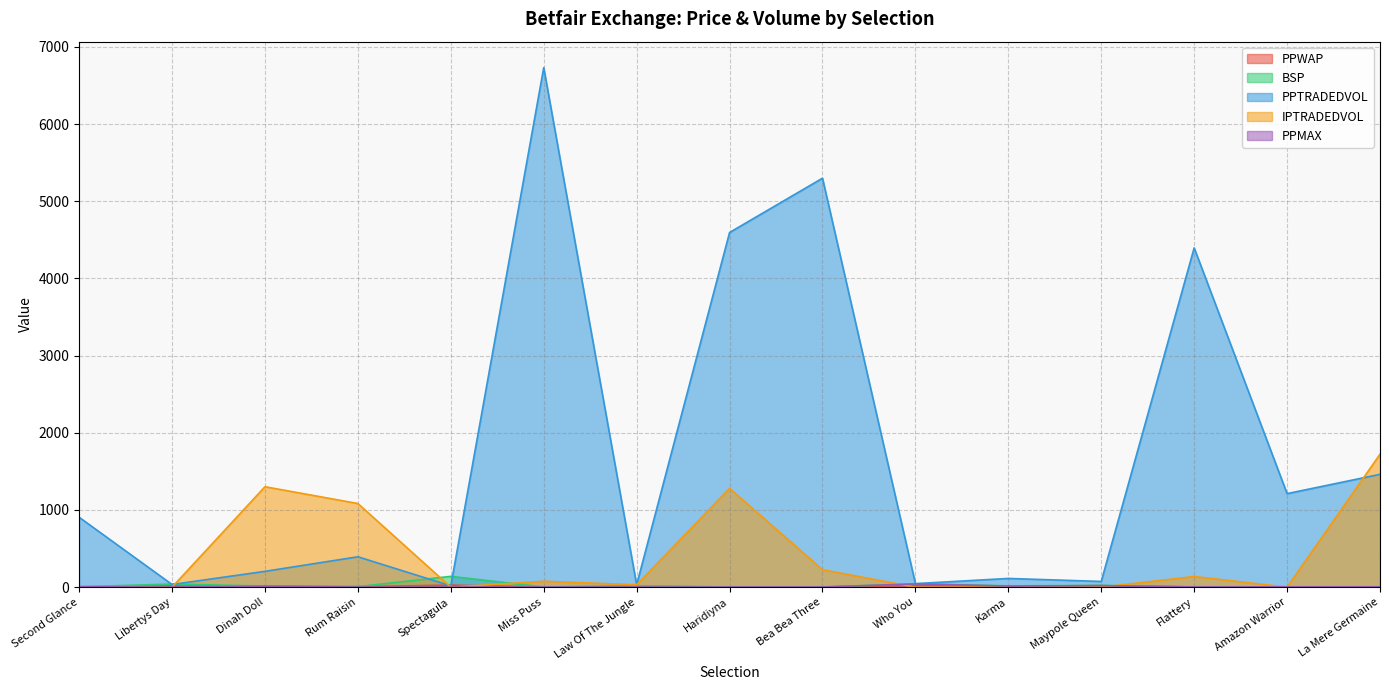

Which category has the highest value in the PPWAP series?

Spectagula